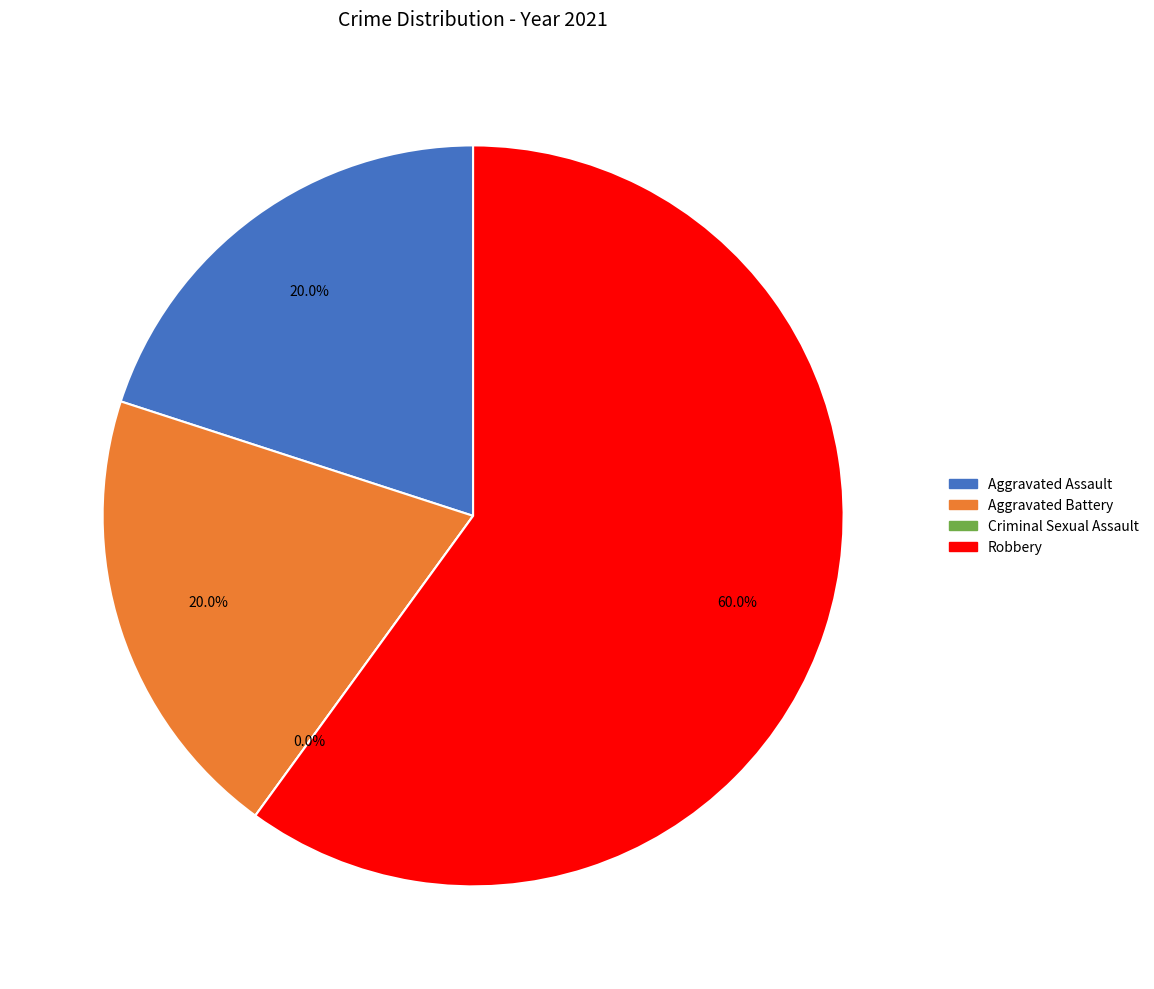

To the nearest percent, what is the combined percentage of Criminal Sexual Assault and Aggravated Battery?

20%